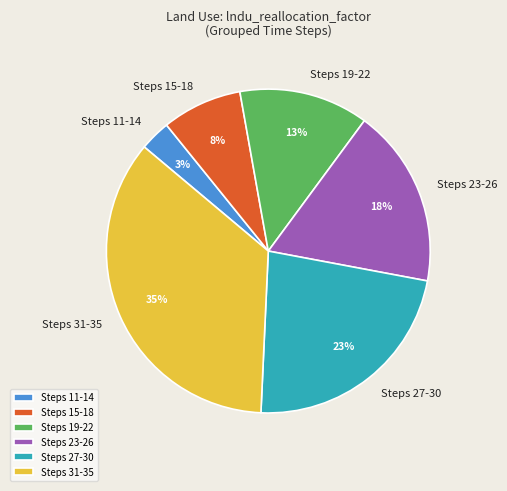

Rank the categories by value from lowest to highest.

Steps 11-14, Steps 15-18, Steps 19-22, Steps 23-26, Steps 27-30, Steps 31-35